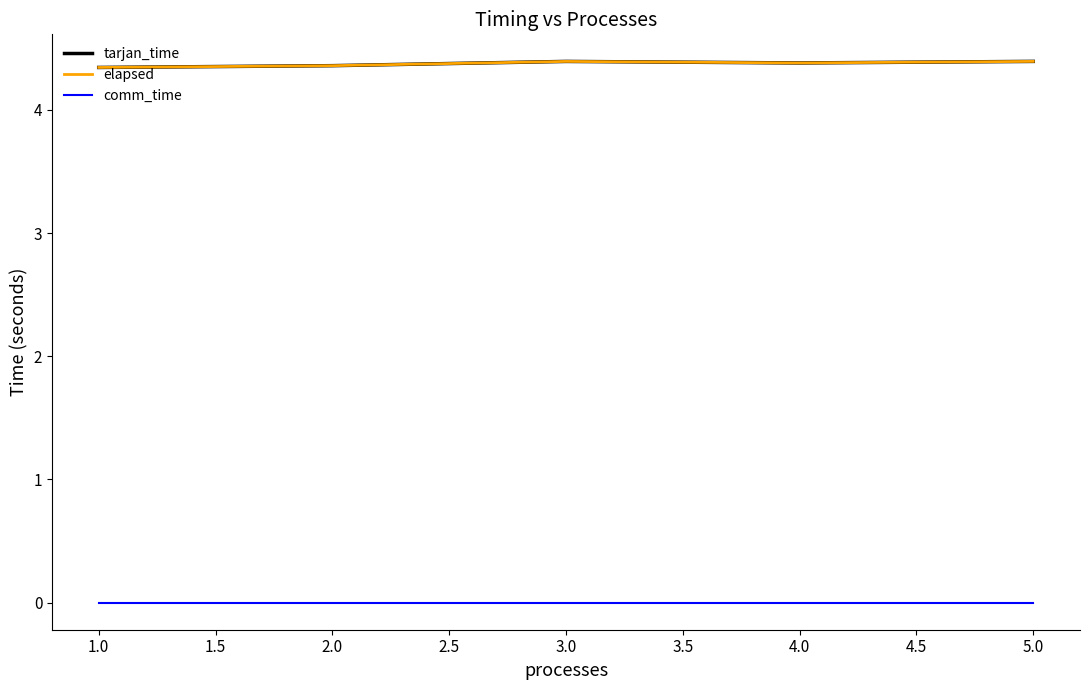

What is the label of the 4th point from the left?

4.0